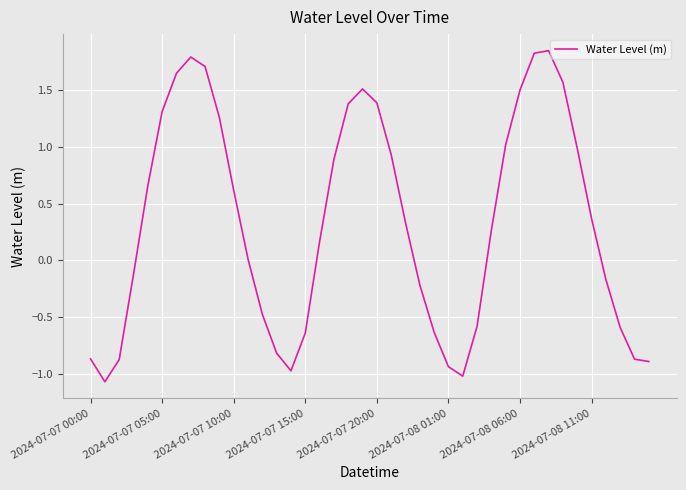

What is the difference between the maximum and minimum values?

2.9